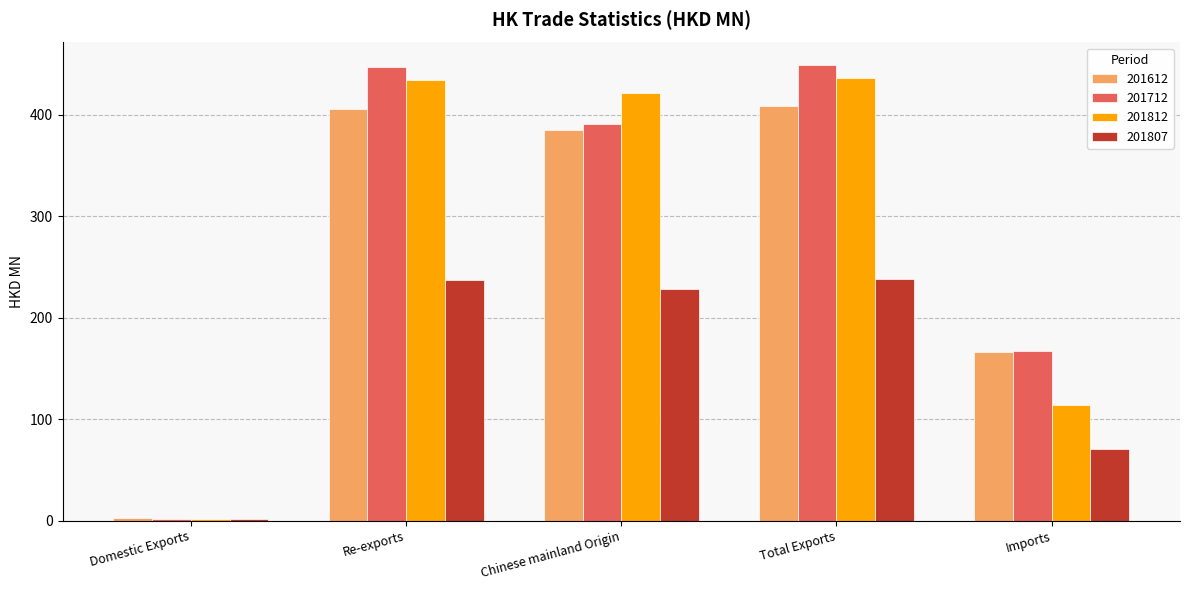

How many data points in 201807 are above 228?

3